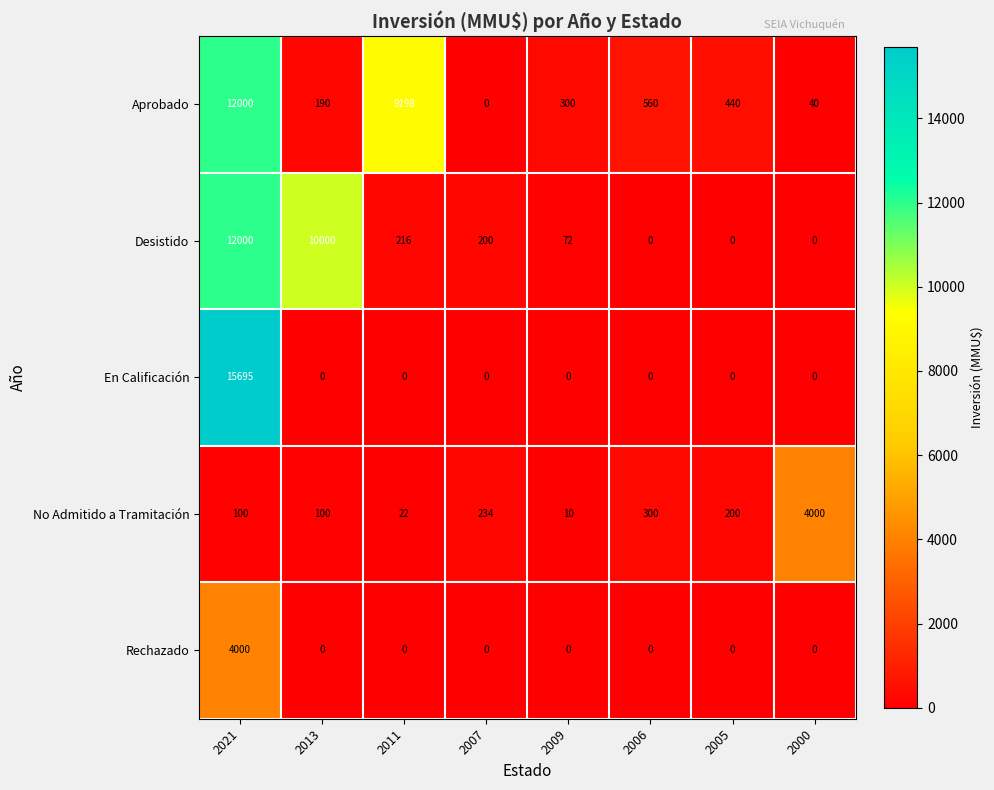

Where is Desistido nearest to the value 6000?

2013